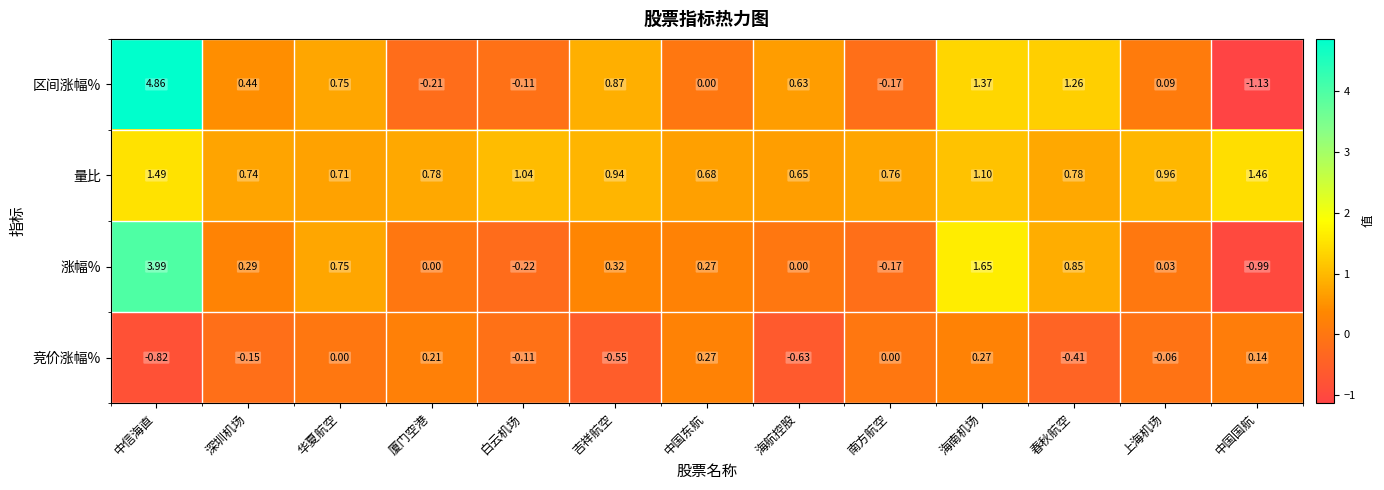

List the series in order of their peak value, lowest first.

竞价涨幅%, 量比, 涨幅%, 区间涨幅%